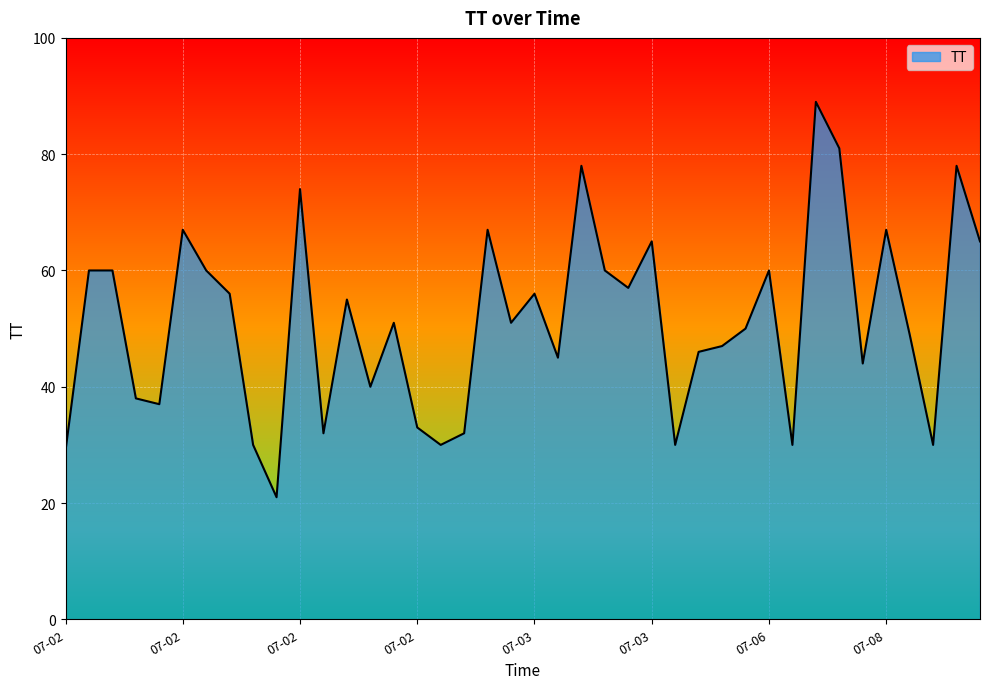

What is the minimum value shown in the chart?

21